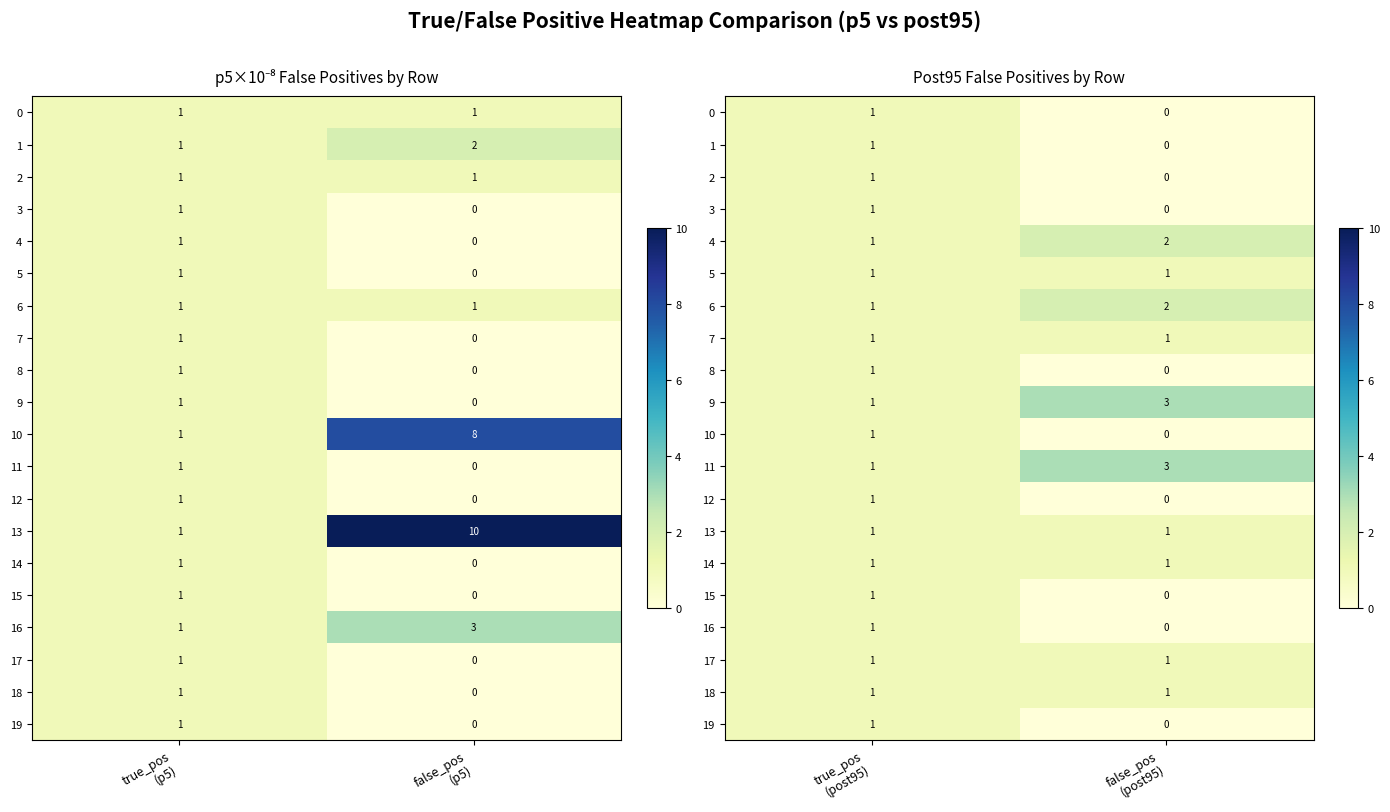

How many values in 3 are above zero?

1